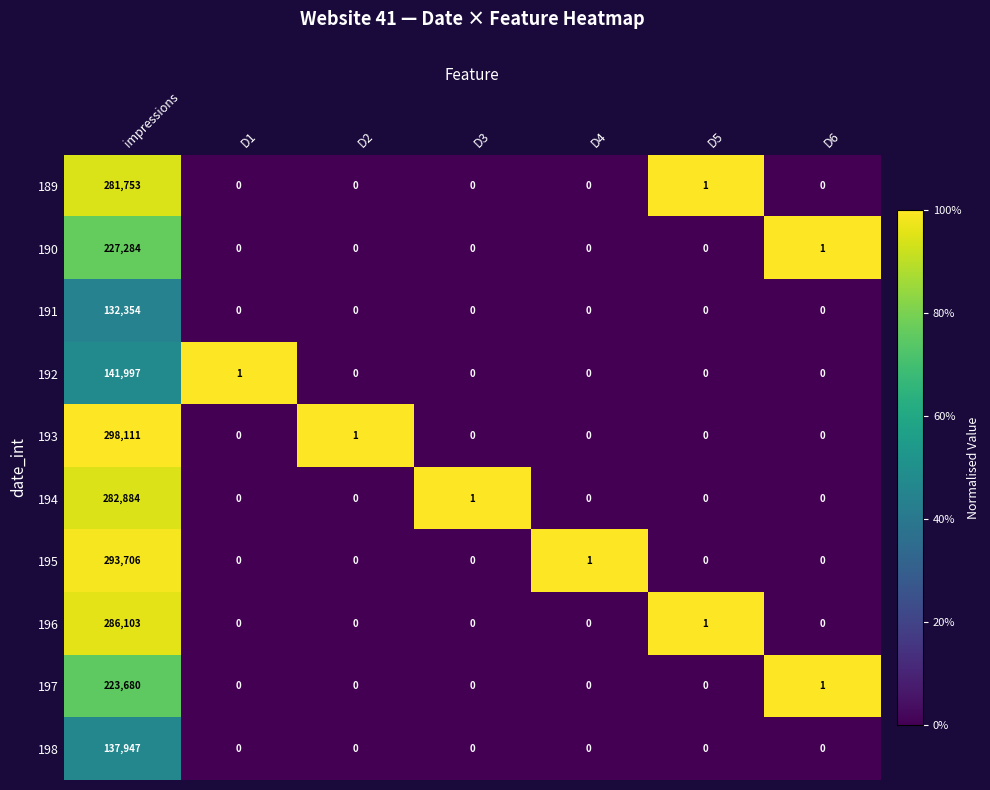

At how many categories does at least one series exceed 0?

7